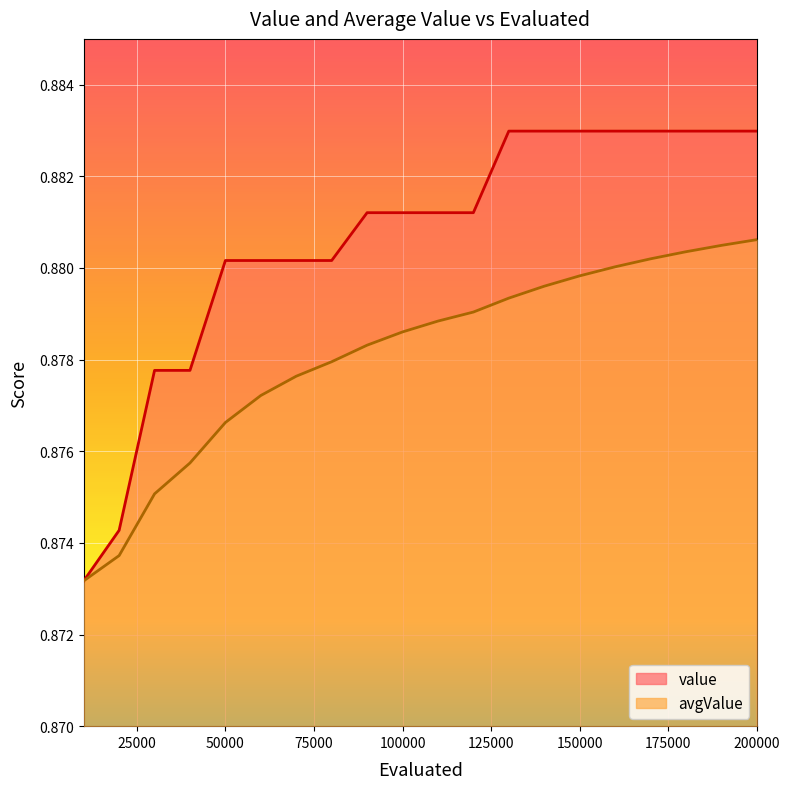

List the labels in order of value value, largest first.

130000, 140000, 150000, 160000, 170000, 180000, 190000, 200000, 90000, 100000, 110000, 120000, 50000, 60000, 70000, 80000, 30000, 40000, 20000, 10000